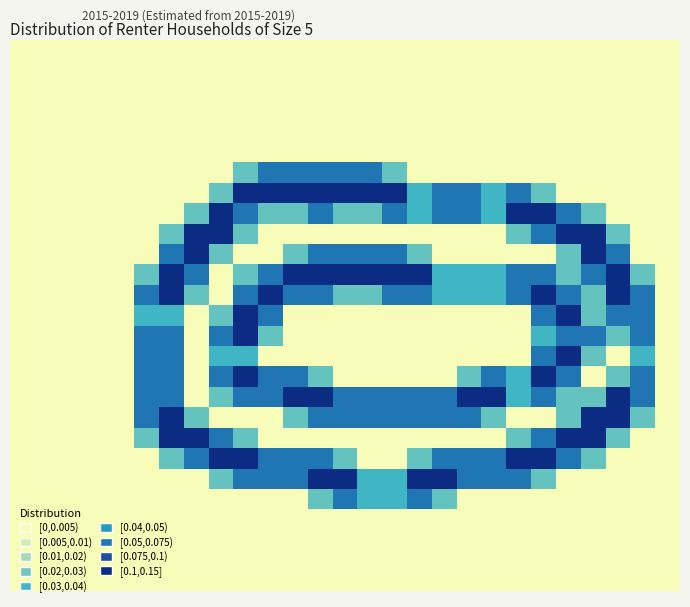

Reading left to right, extract all data points from this chart.

row_0: 0=0.0	1=0.0	2=0.0	3=0.0	4=0.0	5=0.0	6=0.0	7=0.0	8=0.0	9=0.0	10=0.0	11=0.0	12=0.0	13=0.0	14=0.0	15=0.0	16=0.0	17=0.0	18=0.0	19=0.0	20=0.0	21=0.0	22=0.0	23=0.0	24=0.0	25=0.0	26=0.0
row_1: 0=0.0	1=0.0	2=0.0	3=0.0	4=0.0	5=0.0	6=0.0	7=0.0	8=0.0	9=0.0	10=0.0	11=0.0	12=0.0	13=0.0	14=0.0	15=0.0	16=0.0	17=0.0	18=0.0	19=0.0	20=0.0	21=0.0	22=0.0	23=0.0	24=0.0	25=0.0	26=0.0
row_2: 0=0.0	1=0.0	2=0.0	3=0.0	4=0.0	5=0.0	6=0.0	7=0.0	8=0.0	9=0.0	10=0.0	11=0.0	12=0.0	13=0.0	14=0.0	15=0.0	16=0.0	17=0.0	18=0.0	19=0.0	20=0.0	21=0.0	22=0.0	23=0.0	24=0.0	25=0.0	26=0.0
row_3: 0=0.0	1=0.0	2=0.0	3=0.0	4=0.0	5=0.0	6=0.0	7=0.0	8=0.0	9=0.0	10=0.0	11=0.0	12=0.0	13=0.0	14=0.0	15=0.0	16=0.0	17=0.0	18=0.0	19=0.0	20=0.0	21=0.0	22=0.0	23=0.0	24=0.0	25=0.0	26=0.0
row_4: 0=0.0	1=0.0	2=0.0	3=0.0	4=0.0	5=0.0	6=0.0	7=0.0	8=0.0	9=0.0	10=0.0	11=0.0	12=0.0	13=0.0	14=0.0	15=0.0	16=0.0	17=0.0	18=0.0	19=0.0	20=0.0	21=0.0	22=0.0	23=0.0	24=0.0	25=0.0	26=0.0
row_5: 0=0.0	1=0.0	2=0.0	3=0.0	4=0.0	5=0.0	6=0.0	7=0.0	8=0.0	9=0.0	10=0.0	11=0.0	12=0.0	13=0.0	14=0.0	15=0.0	16=0.0	17=0.0	18=0.0	19=0.0	20=0.0	21=0.0	22=0.0	23=0.0	24=0.0	25=0.0	26=0.0
row_6: 0=0.0	1=0.0	2=0.0	3=0.0	4=0.0	5=0.0	6=0.0	7=0.0	8=0.0	9=0.8	10=1.5	11=1.5	12=1.5	13=1.5	14=1.5	15=0.8	16=0.0	17=0.0	18=0.0	19=0.0	20=0.0	21=0.0	22=0.0	23=0.0	24=0.0	25=0.0	26=0.0
row_7: 0=0.0	1=0.0	2=0.0	3=0.0	4=0.0	5=0.0	6=0.0	7=0.0	8=0.8	9=2.0	10=2.0	11=2.0	12=2.0	13=2.0	14=2.0	15=2.0	16=1.0	17=1.5	18=1.5	19=1.0	20=1.5	21=0.8	22=0.0	23=0.0	24=0.0	25=0.0	26=0.0
row_8: 0=0.0	1=0.0	2=0.0	3=0.0	4=0.0	5=0.0	6=0.0	7=0.8	8=2.0	9=1.5	10=0.8	11=0.8	12=1.5	13=0.8	14=0.8	15=1.5	16=1.0	17=1.5	18=1.5	19=1.0	20=2.0	21=2.0	22=1.5	23=0.8	24=0.0	25=0.0	26=0.0
row_9: 0=0.0	1=0.0	2=0.0	3=0.0	4=0.0	5=0.0	6=0.8	7=2.0	8=2.0	9=0.8	10=0.0	11=0.0	12=0.0	13=0.0	14=0.0	15=0.0	16=0.0	17=0.0	18=0.0	19=0.0	20=0.8	21=1.5	22=2.0	23=2.0	24=0.8	25=0.0	26=0.0
row_10: 0=0.0	1=0.0	2=0.0	3=0.0	4=0.0	5=0.0	6=1.5	7=2.0	8=0.8	9=0.0	10=0.0	11=0.8	12=1.5	13=1.5	14=1.5	15=1.5	16=0.8	17=0.0	18=0.0	19=0.0	20=0.0	21=0.0	22=0.8	23=2.0	24=1.5	25=0.0	26=0.0
row_11: 0=0.0	1=0.0	2=0.0	3=0.0	4=0.0	5=0.8	6=2.0	7=1.5	8=0.0	9=0.8	10=1.5	11=2.0	12=2.0	13=2.0	14=2.0	15=2.0	16=2.0	17=1.0	18=1.0	19=1.0	20=1.5	21=1.5	22=0.8	23=1.5	24=2.0	25=0.8	26=0.0
row_12: 0=0.0	1=0.0	2=0.0	3=0.0	4=0.0	5=1.5	6=2.0	7=0.8	8=0.0	9=1.5	10=2.0	11=1.5	12=1.5	13=0.8	14=0.8	15=1.5	16=1.5	17=1.0	18=1.0	19=1.0	20=1.5	21=2.0	22=1.5	23=0.8	24=2.0	25=1.5	26=0.0
row_13: 0=0.0	1=0.0	2=0.0	3=0.0	4=0.0	5=1.0	6=1.0	7=0.0	8=0.8	9=2.0	10=1.5	11=0.0	12=0.0	13=0.0	14=0.0	15=0.0	16=0.0	17=0.0	18=0.0	19=0.0	20=0.0	21=1.5	22=2.0	23=0.8	24=1.5	25=1.5	26=0.0
row_14: 0=0.0	1=0.0	2=0.0	3=0.0	4=0.0	5=1.5	6=1.5	7=0.0	8=1.5	9=2.0	10=0.8	11=0.0	12=0.0	13=0.0	14=0.0	15=0.0	16=0.0	17=0.0	18=0.0	19=0.0	20=0.0	21=1.0	22=1.5	23=1.5	24=0.8	25=1.5	26=0.0
row_15: 0=0.0	1=0.0	2=0.0	3=0.0	4=0.0	5=1.5	6=1.5	7=0.0	8=1.0	9=1.0	10=0.0	11=0.0	12=0.0	13=0.0	14=0.0	15=0.0	16=0.0	17=0.0	18=0.0	19=0.0	20=0.0	21=1.5	22=2.0	23=0.8	24=0.0	25=1.0	26=0.0
row_16: 0=0.0	1=0.0	2=0.0	3=0.0	4=0.0	5=1.5	6=1.5	7=0.0	8=1.5	9=2.0	10=1.5	11=1.5	12=0.8	13=0.0	14=0.0	15=0.0	16=0.0	17=0.0	18=0.8	19=1.5	20=1.0	21=2.0	22=1.5	23=0.0	24=0.8	25=1.5	26=0.0
row_17: 0=0.0	1=0.0	2=0.0	3=0.0	4=0.0	5=1.5	6=1.5	7=0.0	8=0.8	9=1.5	10=1.5	11=2.0	12=2.0	13=1.5	14=1.5	15=1.5	16=1.5	17=1.5	18=2.0	19=2.0	20=1.0	21=1.5	22=0.8	23=0.8	24=2.0	25=1.5	26=0.0
row_18: 0=0.0	1=0.0	2=0.0	3=0.0	4=0.0	5=1.5	6=2.0	7=0.8	8=0.0	9=0.0	10=0.0	11=0.8	12=1.5	13=1.5	14=1.5	15=1.5	16=1.5	17=1.5	18=1.5	19=0.8	20=0.0	21=0.0	22=0.8	23=2.0	24=2.0	25=0.8	26=0.0
row_19: 0=0.0	1=0.0	2=0.0	3=0.0	4=0.0	5=0.8	6=2.0	7=2.0	8=1.5	9=0.8	10=0.0	11=0.0	12=0.0	13=0.0	14=0.0	15=0.0	16=0.0	17=0.0	18=0.0	19=0.0	20=0.8	21=1.5	22=2.0	23=2.0	24=0.8	25=0.0	26=0.0
row_20: 0=0.0	1=0.0	2=0.0	3=0.0	4=0.0	5=0.0	6=0.8	7=1.5	8=2.0	9=2.0	10=1.5	11=1.5	12=1.5	13=0.8	14=0.0	15=0.0	16=0.8	17=1.5	18=1.5	19=1.5	20=2.0	21=2.0	22=1.5	23=0.8	24=0.0	25=0.0	26=0.0
row_21: 0=0.0	1=0.0	2=0.0	3=0.0	4=0.0	5=0.0	6=0.0	7=0.0	8=0.8	9=1.5	10=1.5	11=1.5	12=2.0	13=2.0	14=1.0	15=1.0	16=2.0	17=2.0	18=1.5	19=1.5	20=1.5	21=0.8	22=0.0	23=0.0	24=0.0	25=0.0	26=0.0
row_22: 0=0.0	1=0.0	2=0.0	3=0.0	4=0.0	5=0.0	6=0.0	7=0.0	8=0.0	9=0.0	10=0.0	11=0.0	12=0.8	13=1.5	14=1.0	15=1.0	16=1.5	17=0.8	18=0.0	19=0.0	20=0.0	21=0.0	22=0.0	23=0.0	24=0.0	25=0.0	26=0.0
row_23: 0=0.0	1=0.0	2=0.0	3=0.0	4=0.0	5=0.0	6=0.0	7=0.0	8=0.0	9=0.0	10=0.0	11=0.0	12=0.0	13=0.0	14=0.0	15=0.0	16=0.0	17=0.0	18=0.0	19=0.0	20=0.0	21=0.0	22=0.0	23=0.0	24=0.0	25=0.0	26=0.0
row_24: 0=0.0	1=0.0	2=0.0	3=0.0	4=0.0	5=0.0	6=0.0	7=0.0	8=0.0	9=0.0	10=0.0	11=0.0	12=0.0	13=0.0	14=0.0	15=0.0	16=0.0	17=0.0	18=0.0	19=0.0	20=0.0	21=0.0	22=0.0	23=0.0	24=0.0	25=0.0	26=0.0
row_25: 0=0.0	1=0.0	2=0.0	3=0.0	4=0.0	5=0.0	6=0.0	7=0.0	8=0.0	9=0.0	10=0.0	11=0.0	12=0.0	13=0.0	14=0.0	15=0.0	16=0.0	17=0.0	18=0.0	19=0.0	20=0.0	21=0.0	22=0.0	23=0.0	24=0.0	25=0.0	26=0.0
row_26: 0=0.0	1=0.0	2=0.0	3=0.0	4=0.0	5=0.0	6=0.0	7=0.0	8=0.0	9=0.0	10=0.0	11=0.0	12=0.0	13=0.0	14=0.0	15=0.0	16=0.0	17=0.0	18=0.0	19=0.0	20=0.0	21=0.0	22=0.0	23=0.0	24=0.0	25=0.0	26=0.0